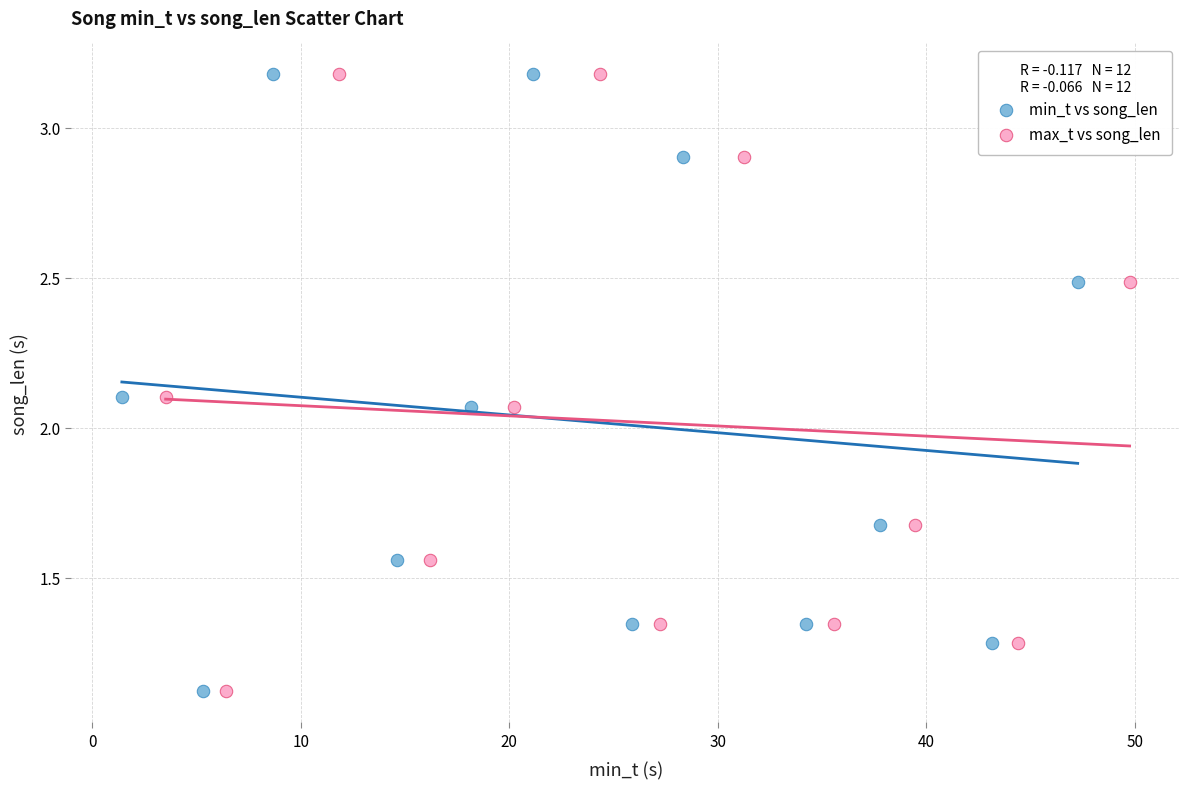

What are all the series names shown in the legend?

min_t vs song_len, max_t vs song_len